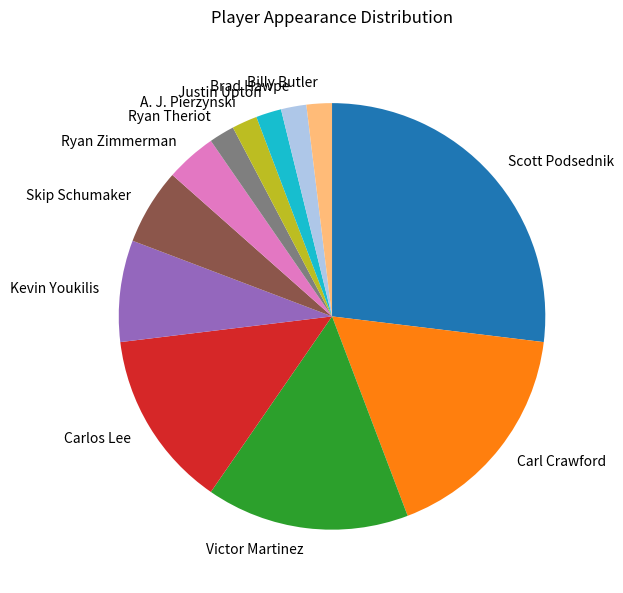

Does A. J. Pierzynski account for over 50% of the chart?

No